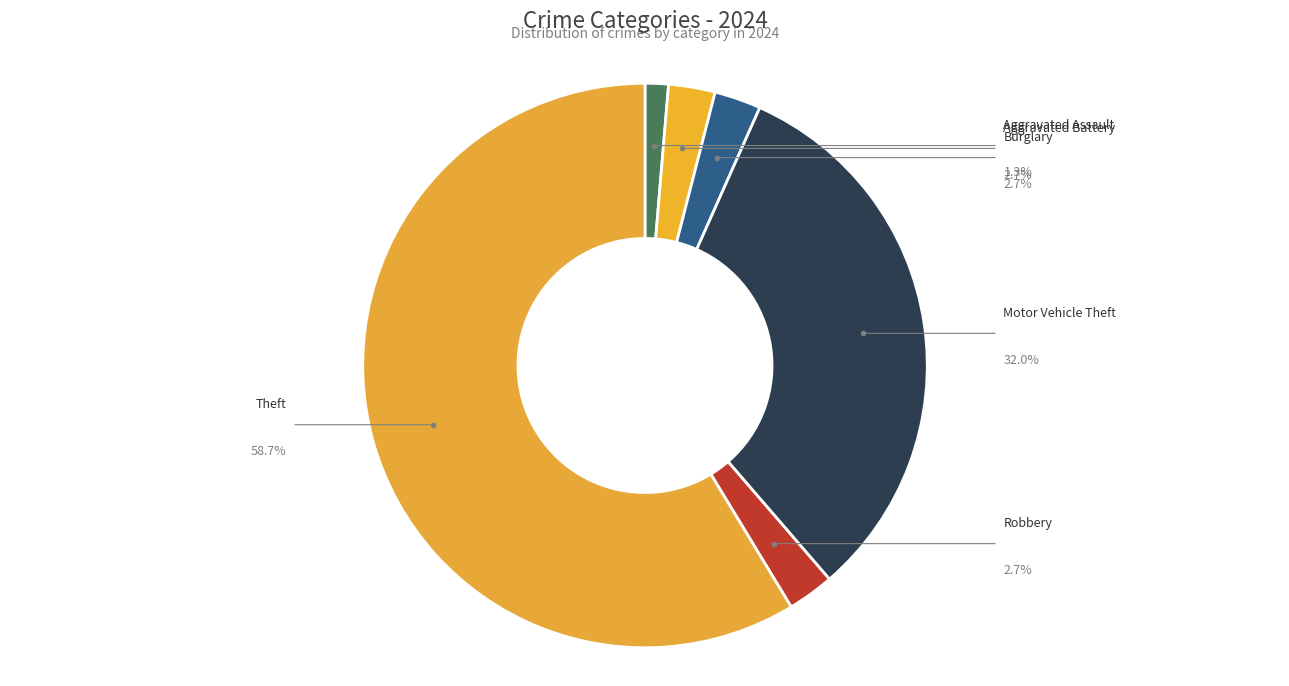

Combined, what portion of the pie is Aggravated Assault and Burglary?

4.0%